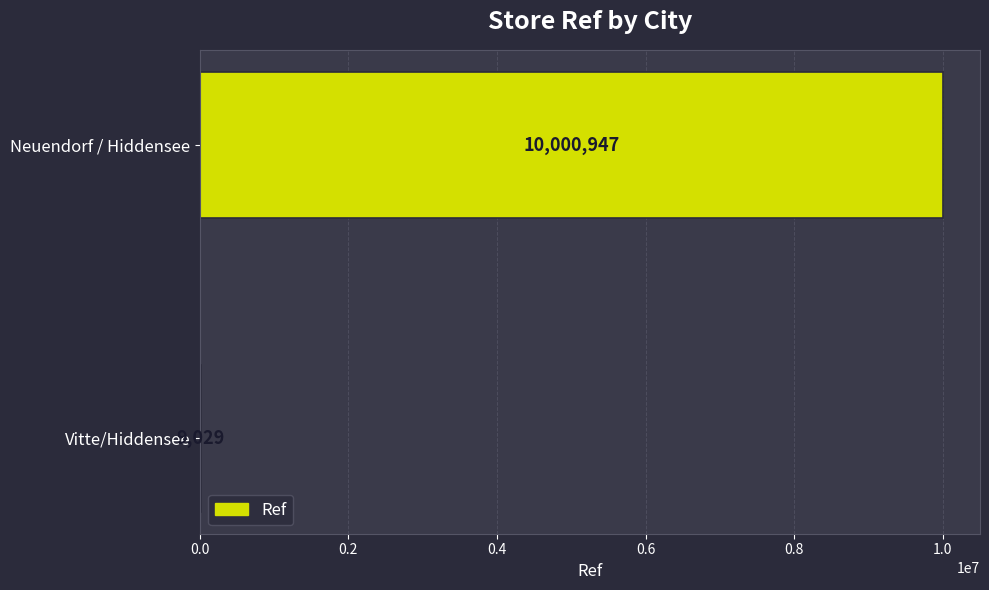

True or false: the data shows 9029 at Vitte/Hiddensee.

True